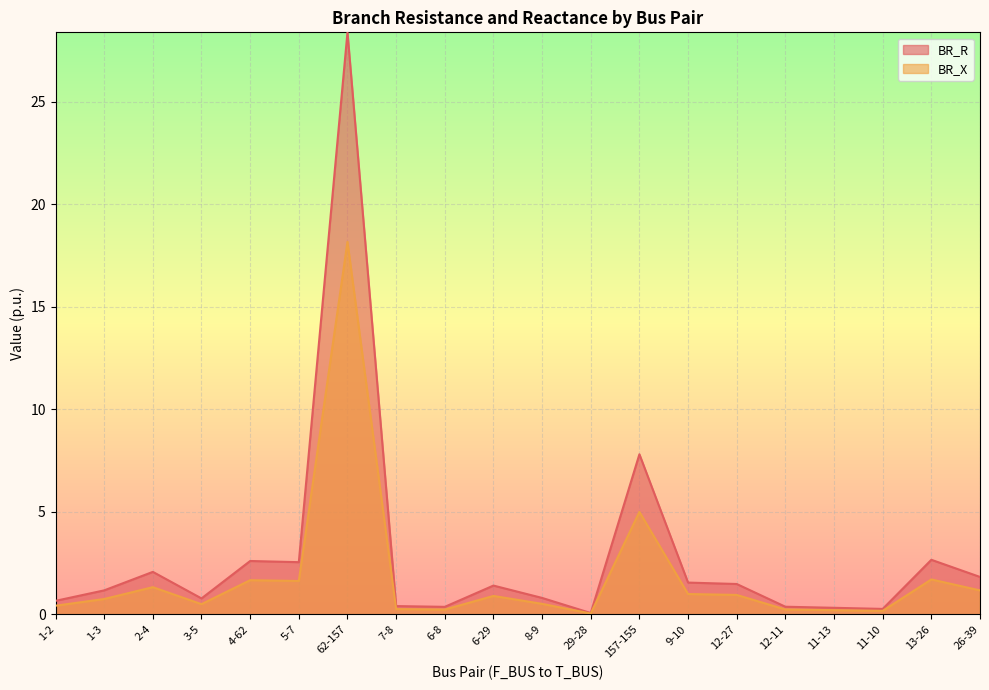

How many data points in BR_R are less than 1?

9